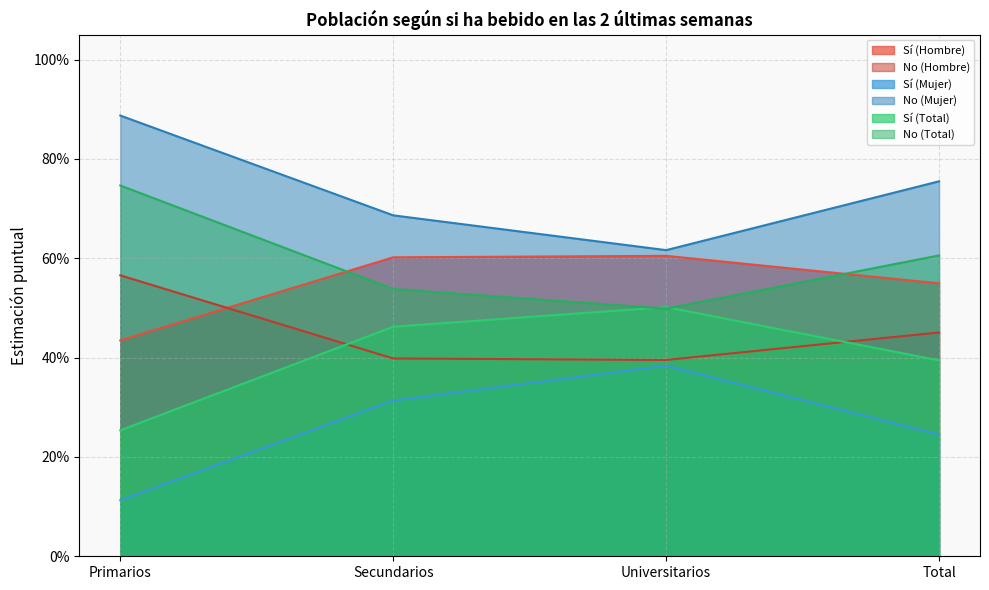

How many series are shown in this chart?

6